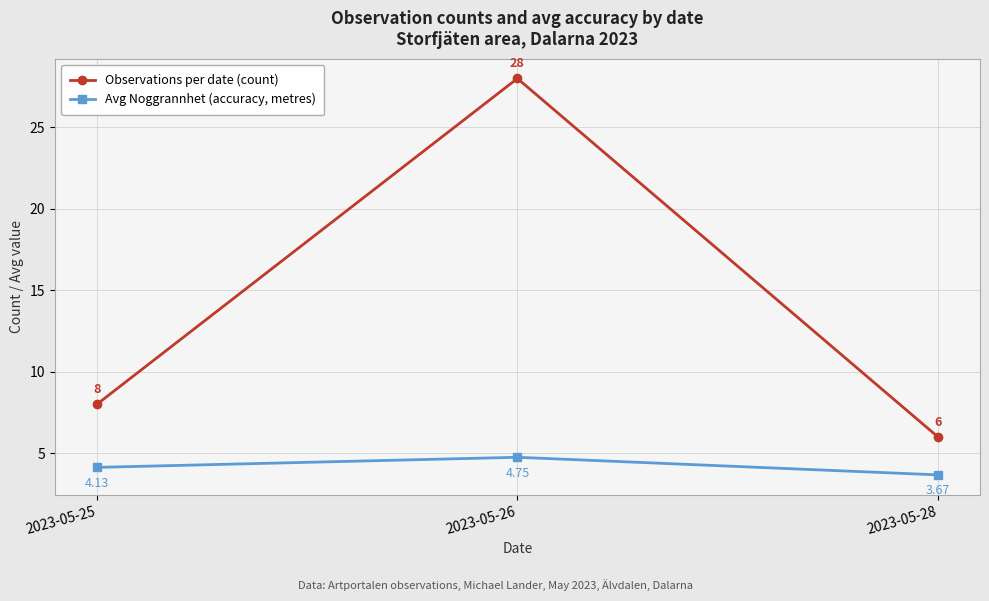

What are all the series names shown in the legend?

Observations per date (count), Avg Noggrannhet (accuracy, metres)